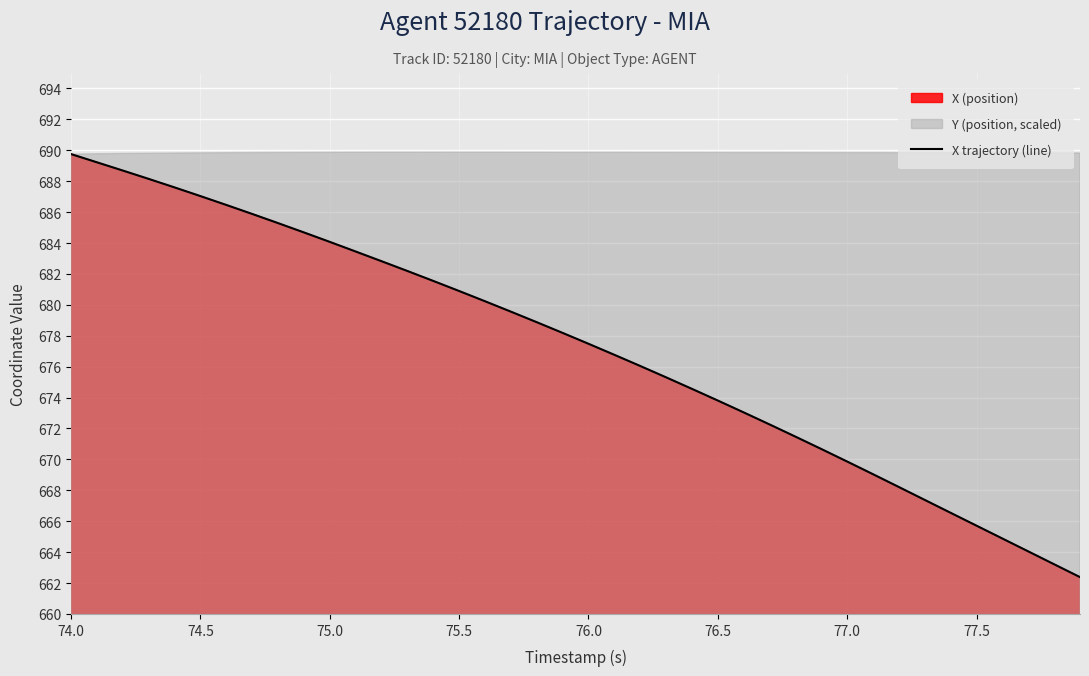

Is it true that X trajectory (line) equals 665.7 at 77.5?

True